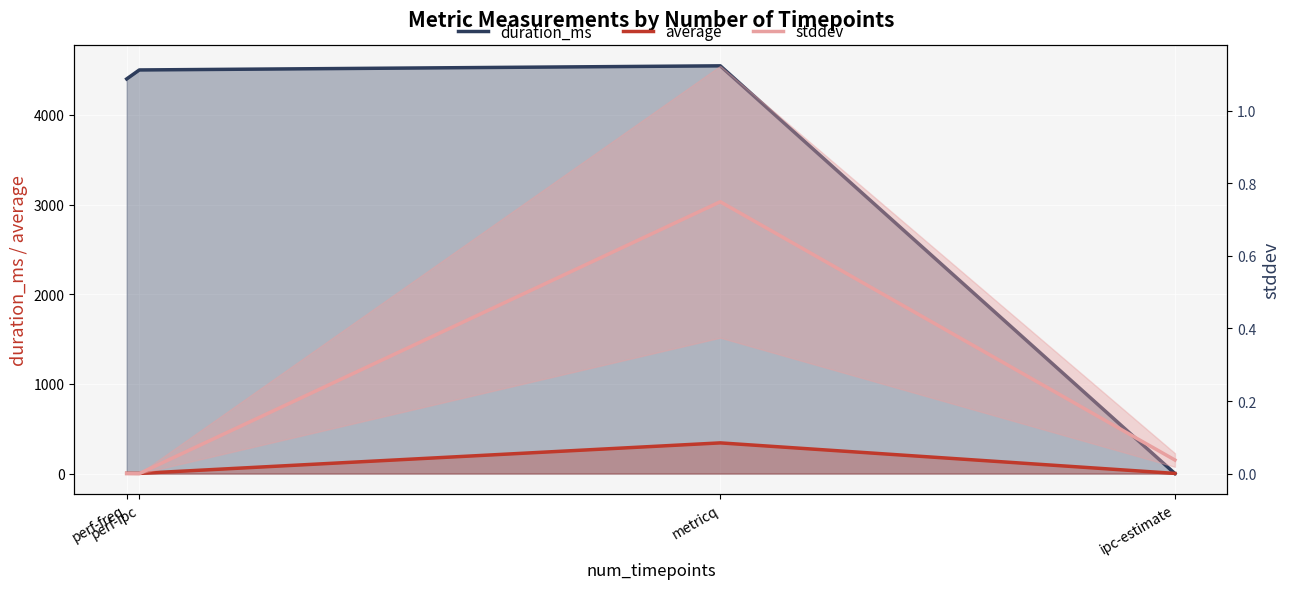

At which label does average first exceed 2?

perf-freq